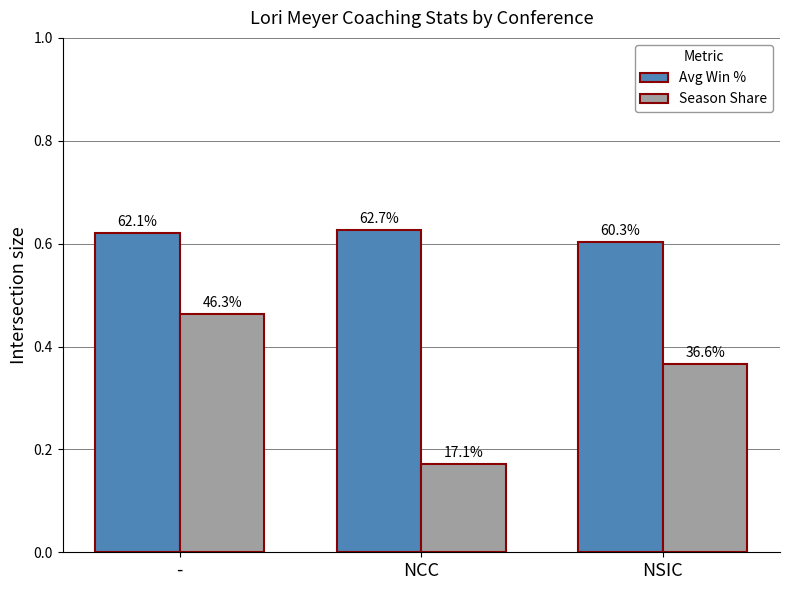

At how many categories does at least one series exceed 0?

3